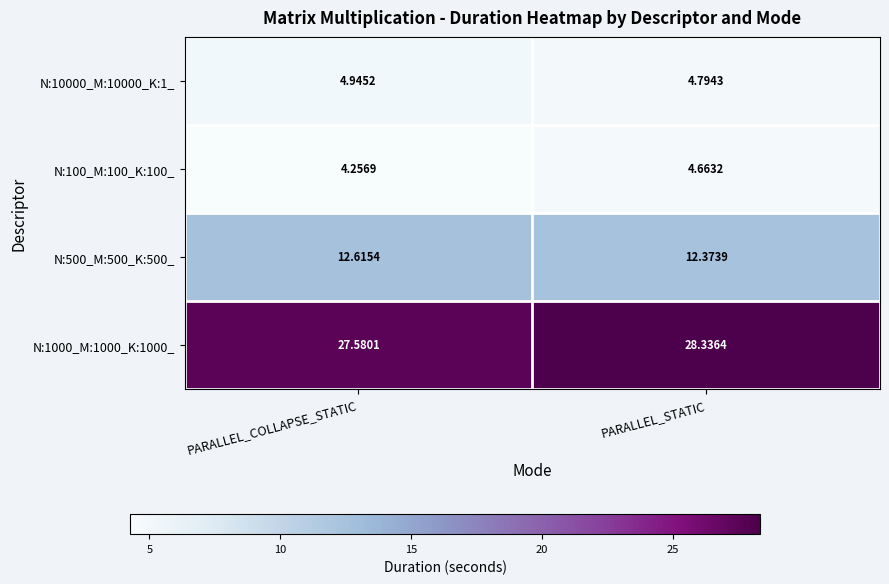

Which label corresponds to the smallest value in the chart?

PARALLEL_COLLAPSE_STATIC